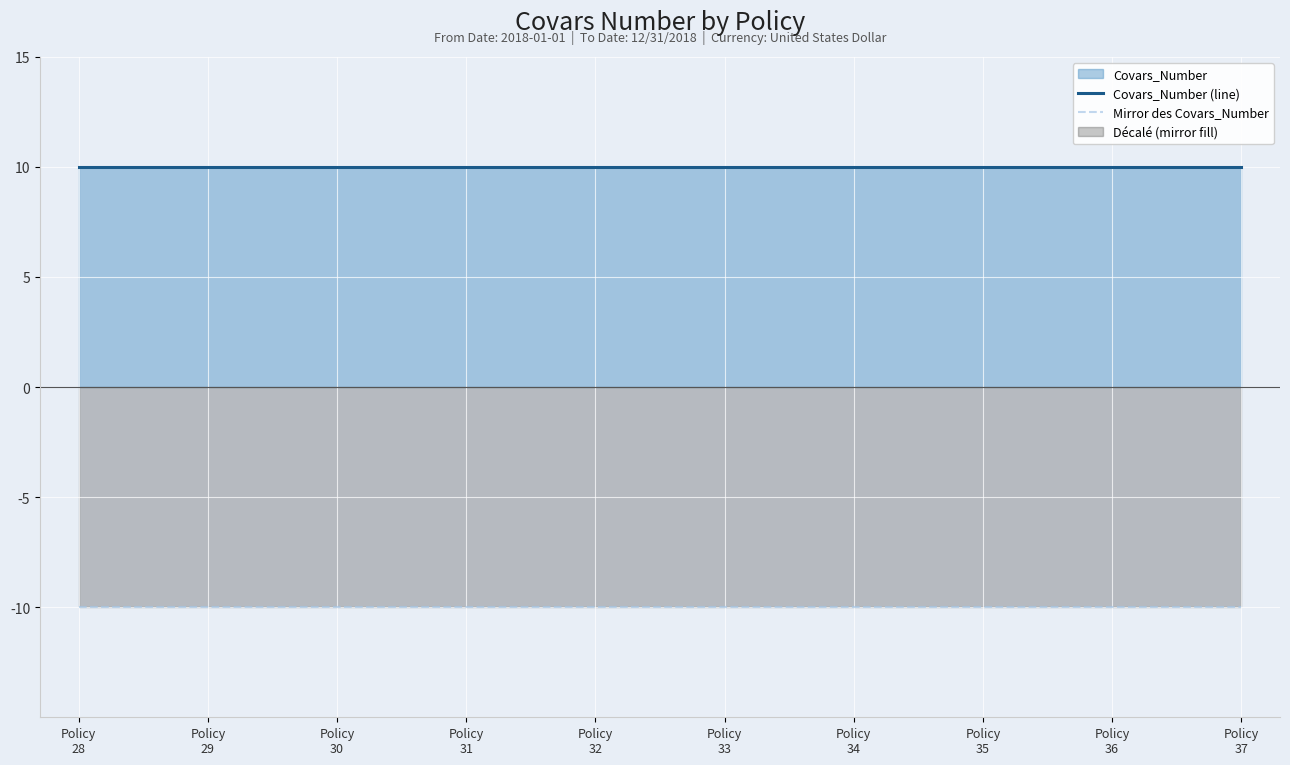

The value of Covars_Number (line) at Policy
36 is 15. True or false?

False